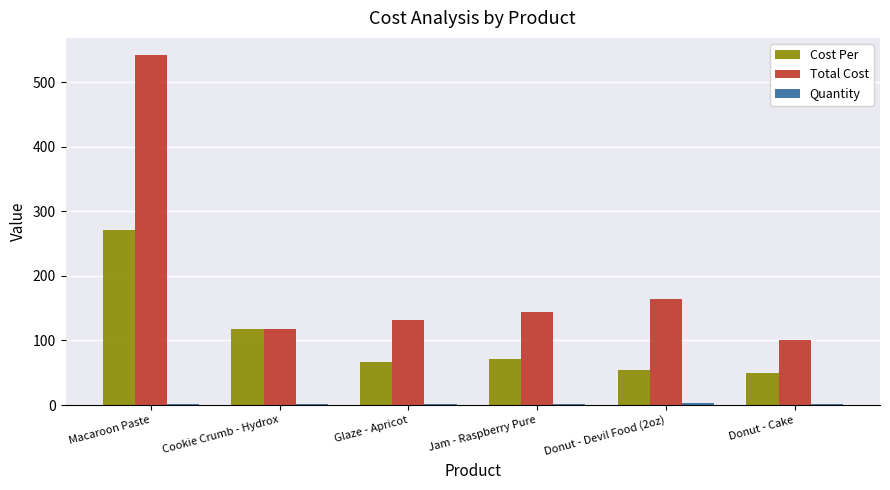

What is the greatest value displayed?

541.3